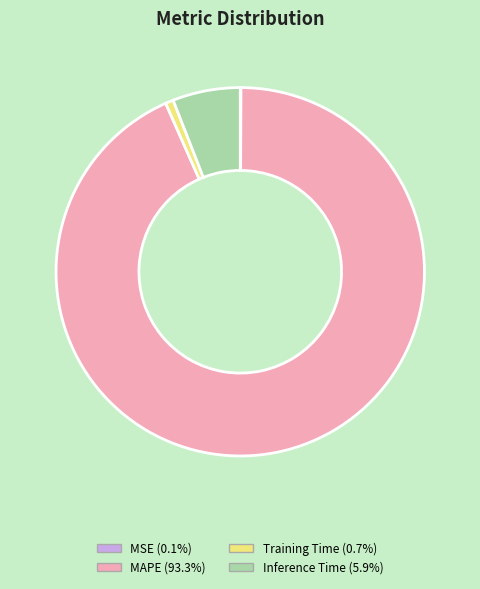

Which category has the biggest portion of the pie?

MAPE